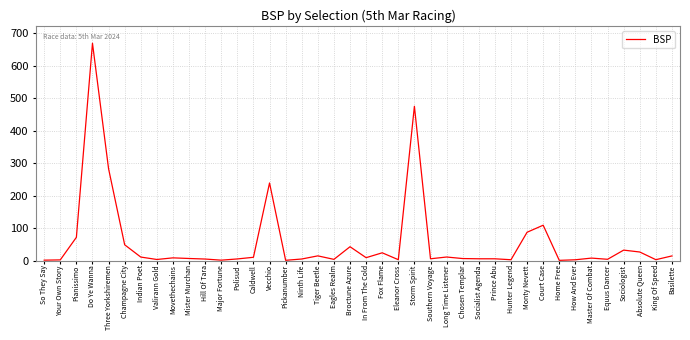

What is the ratio of the value at Major Fortune to the value at Absolute Queen?

0.1